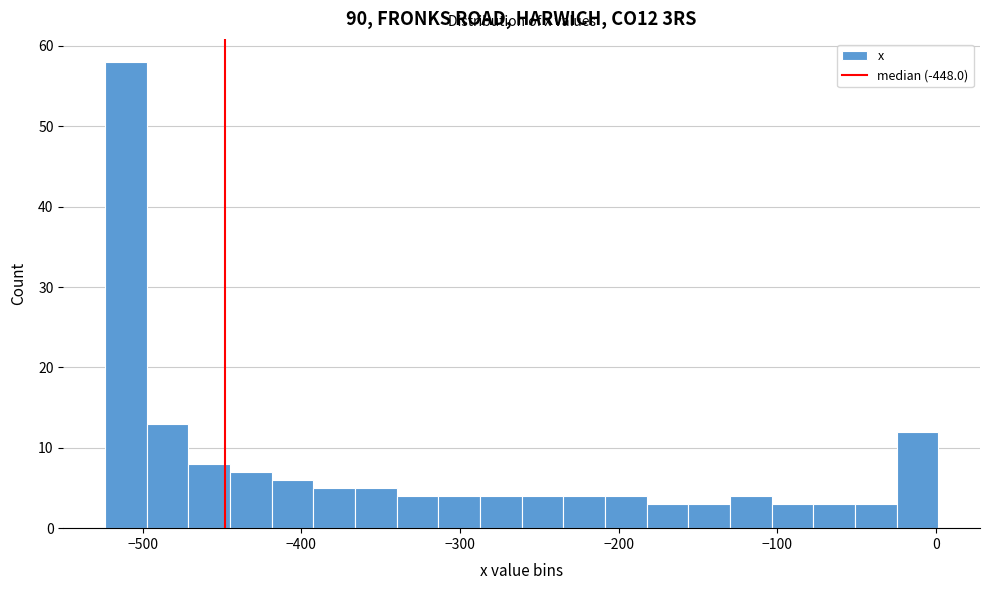

Around what value on the x-axis is the tallest bar? Give the approximate position of its centre, as read against the axis.

-510